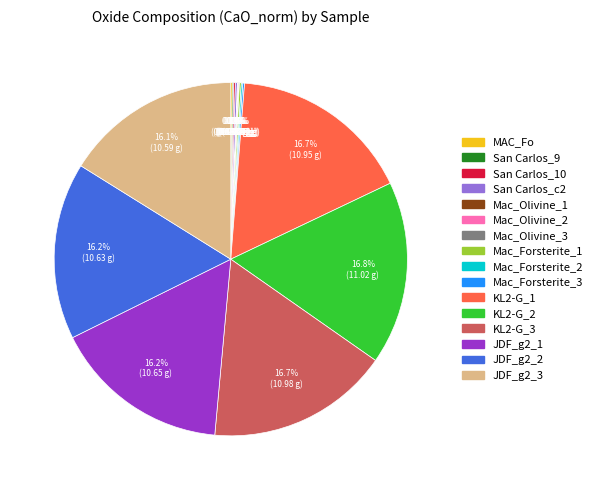

Is there a majority slice in this chart?

No